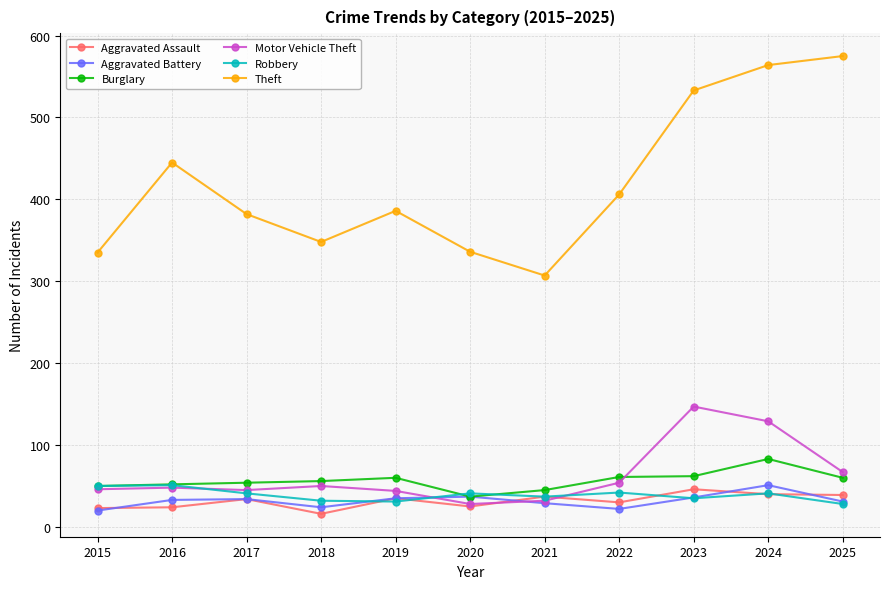

What is the spread (max minus min) of values at 2024?

524